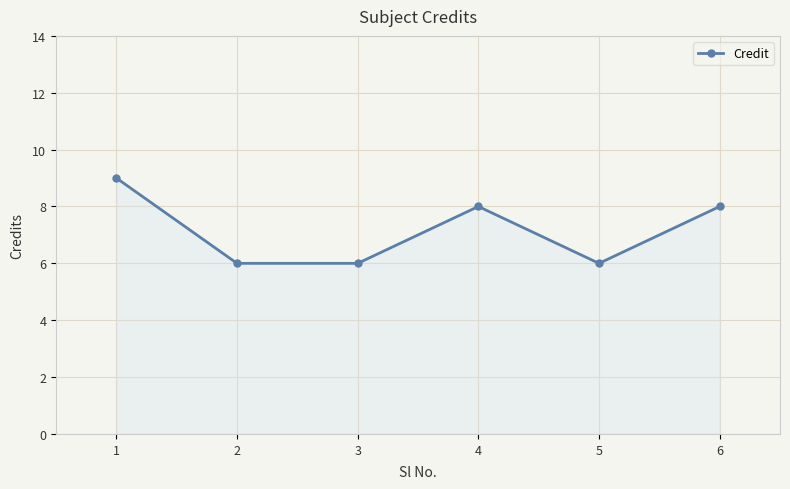

True or false: there are more than 0 points higher than both neighbors.

True